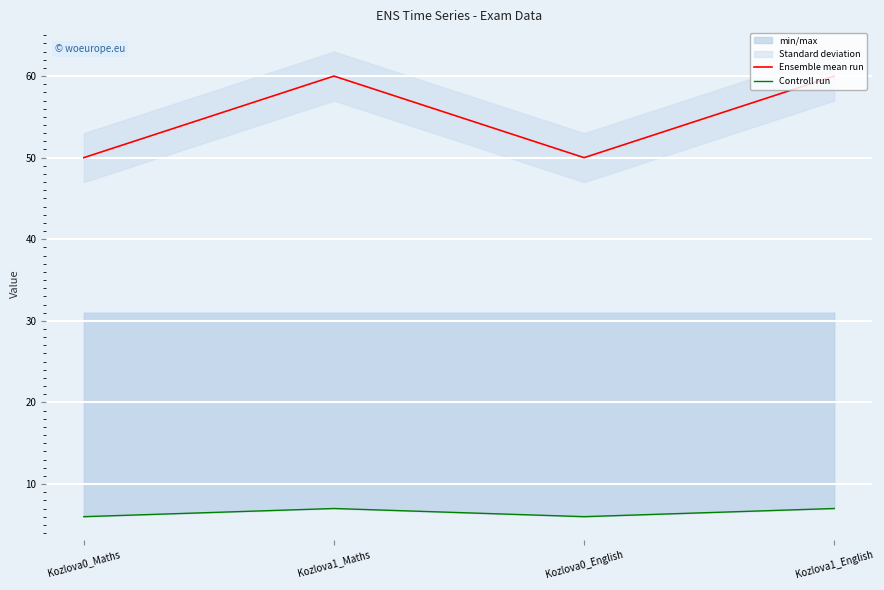

What is the value of the Controll run point at the 2nd from the left?

7